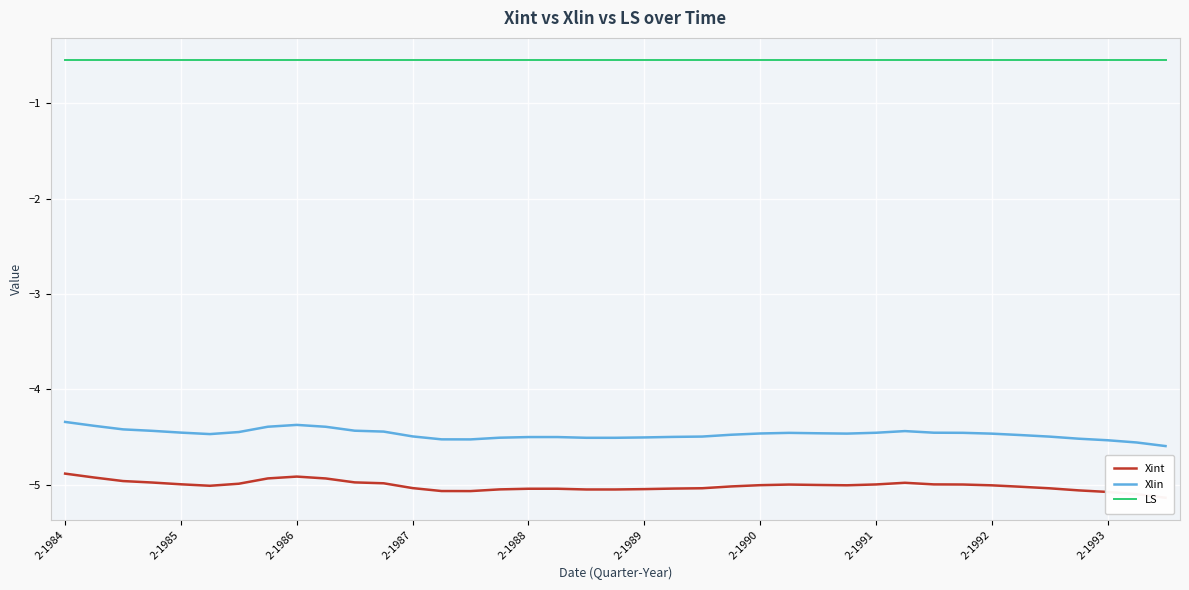

Which series has the largest range (max minus min)?

Xint